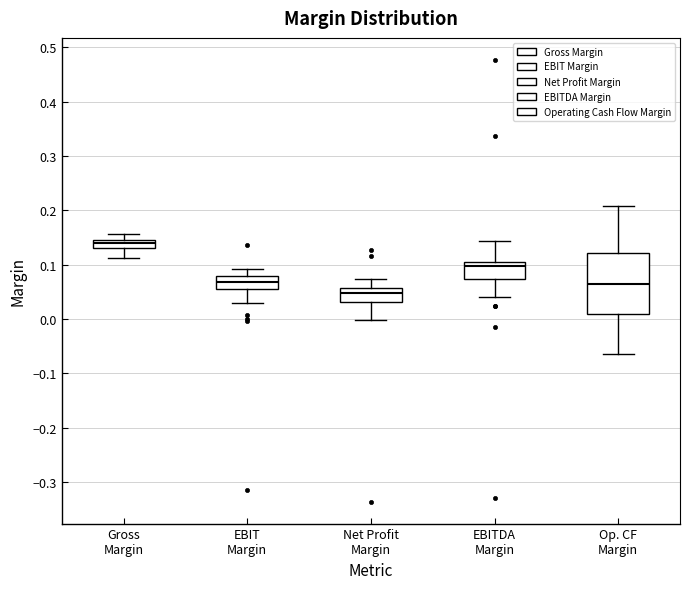

Comparing the boxes themselves (not the whiskers), which one is the tallest?

Op. CF Margin